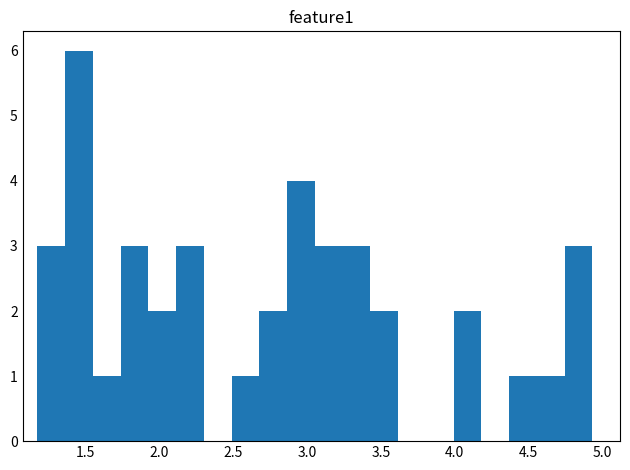

Read against the x-axis, roughly where is the centre of the tallest bar?

1.45